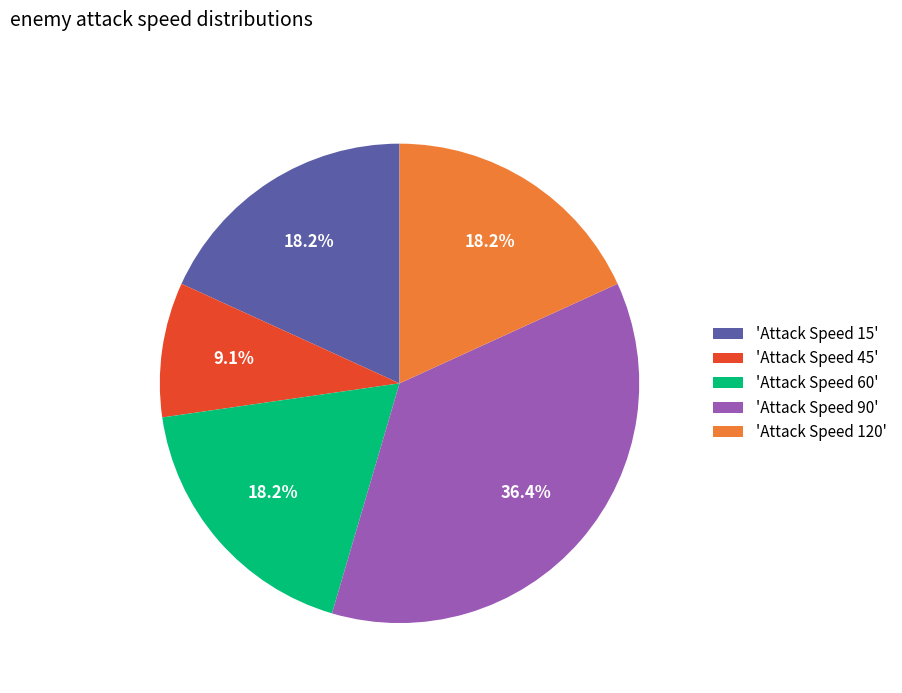

Does any single category account for the majority?

No